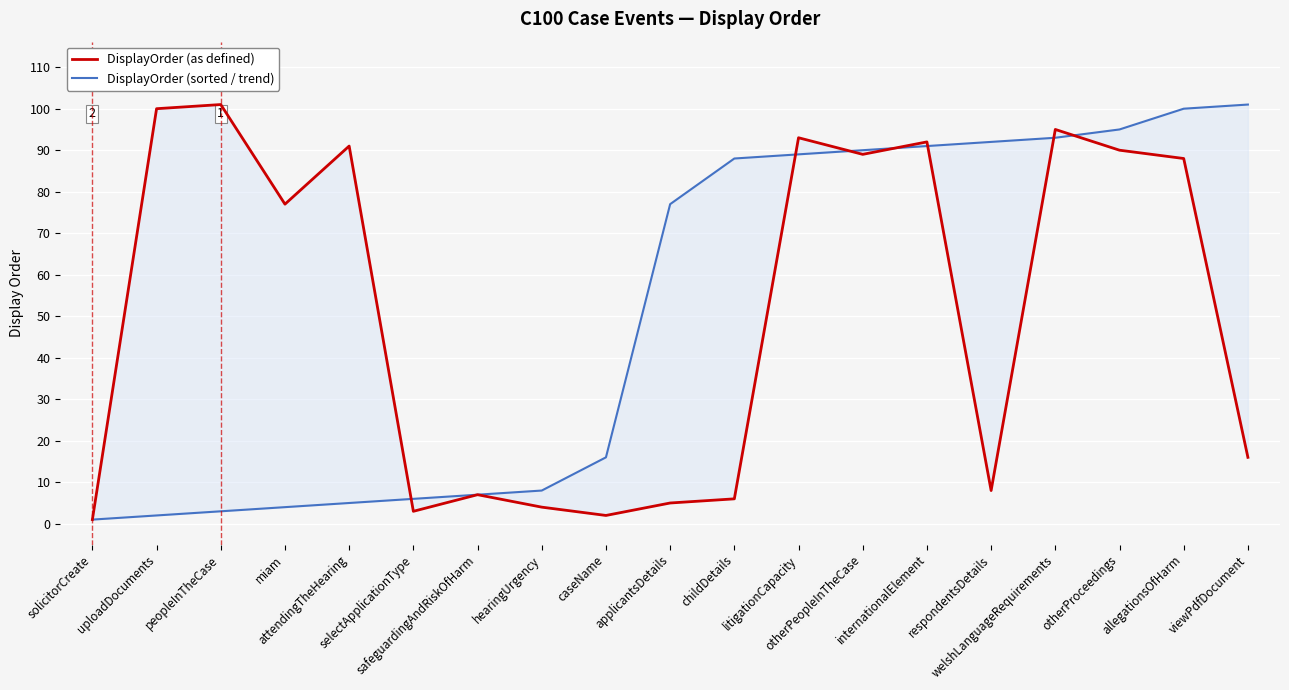

Which category has the lowest value in the DisplayOrder (sorted / trend) series?

solicitorCreate